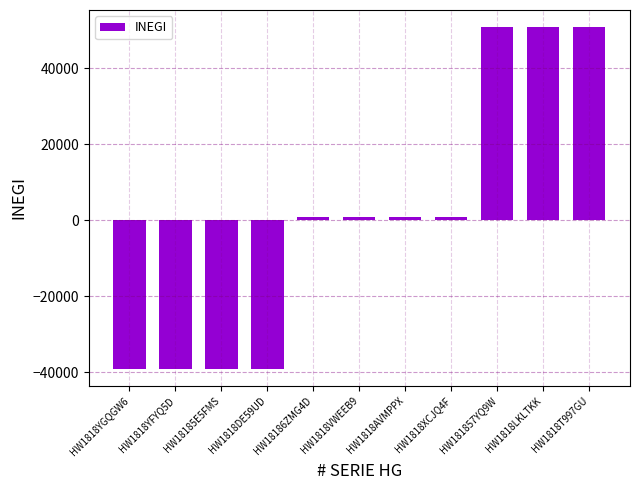

How many values are above zero?

7